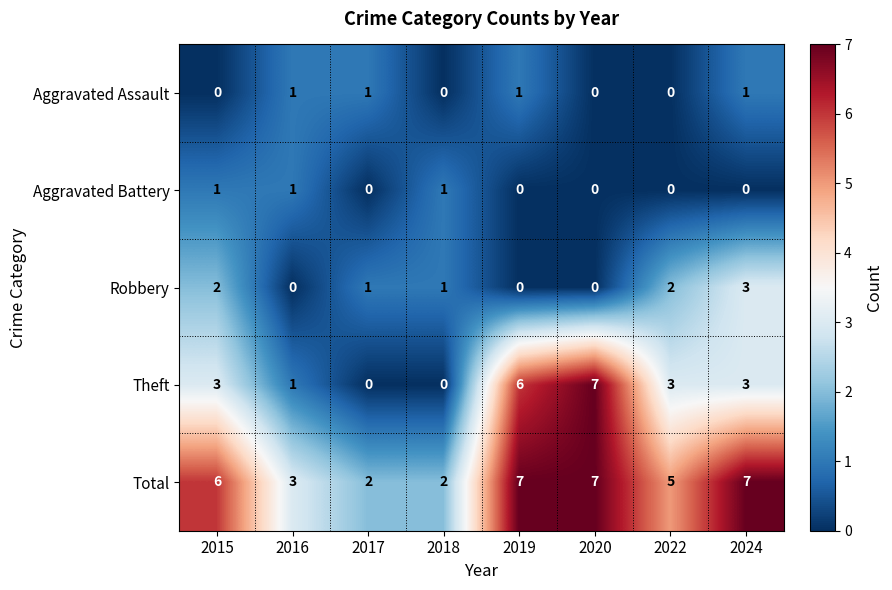

What is the total value across all series at 2020?

14